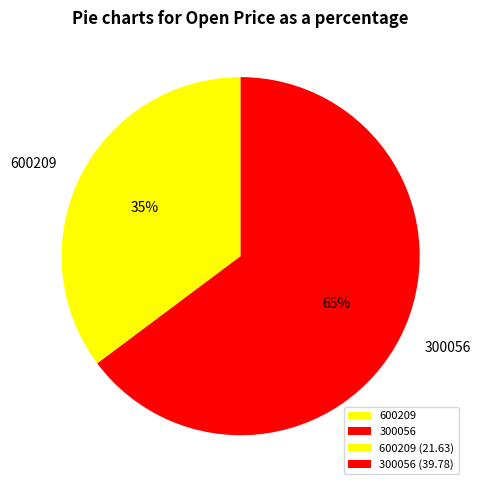

Is the sum of 600209 and 300056 greater than half?

Yes